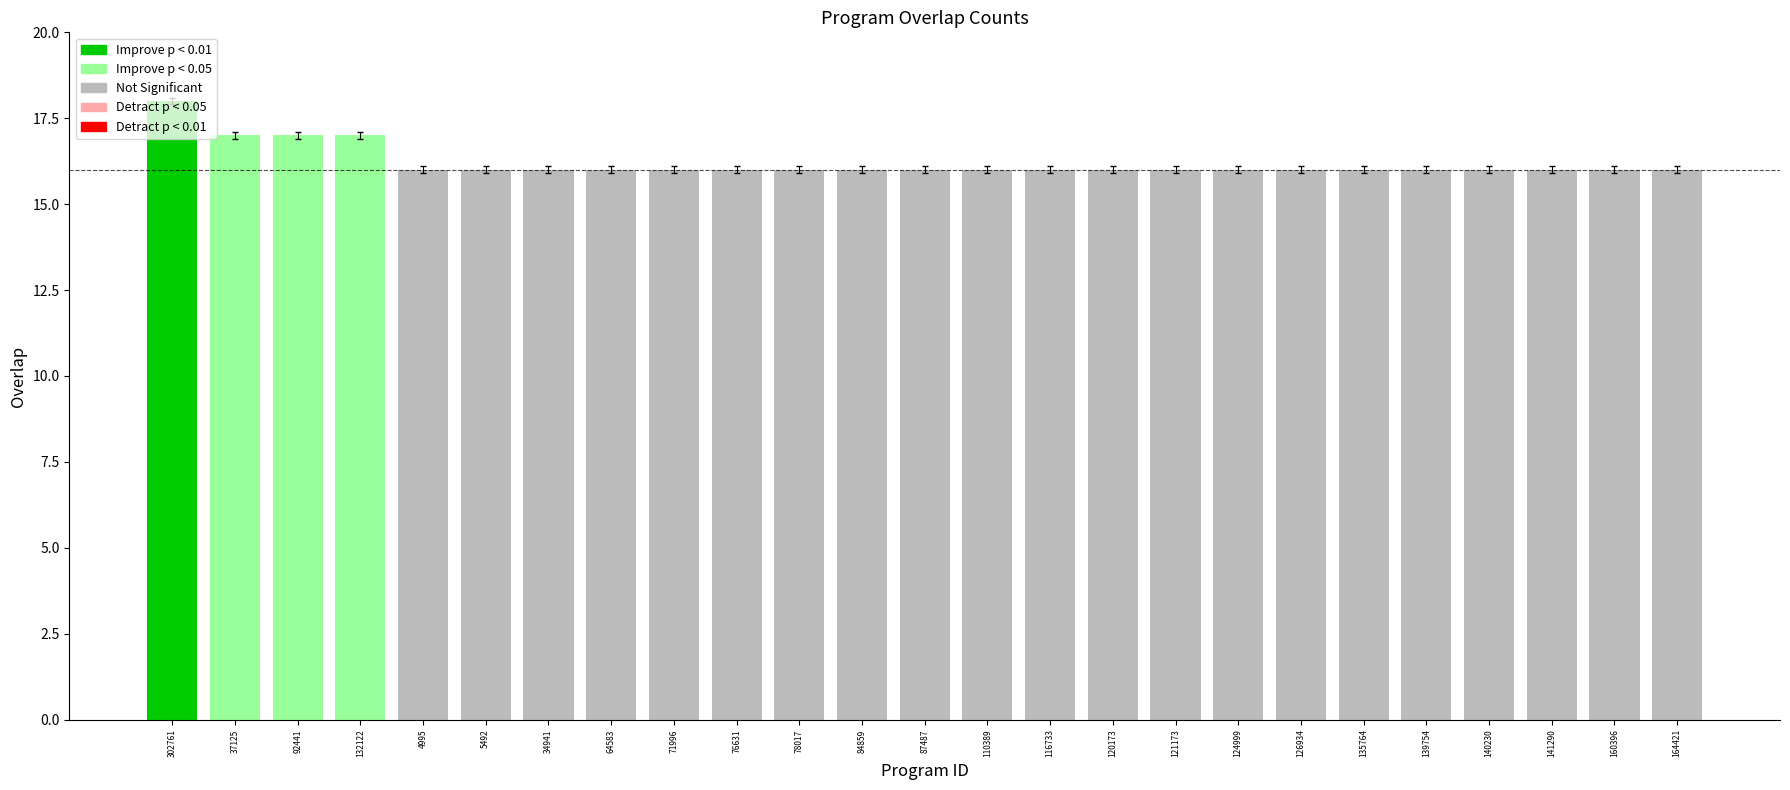

What is the label of the 9th bar from the right?

121173